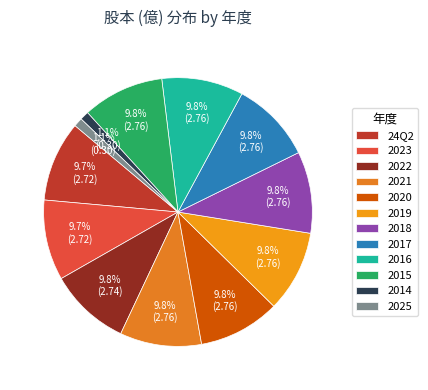

Between 2014 and 2022, which is larger?

2022